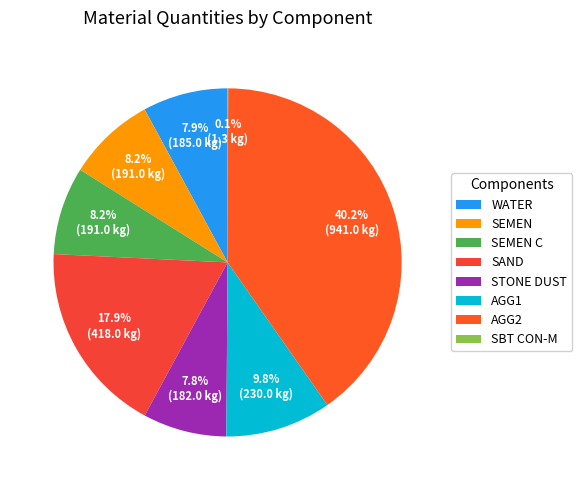

How much of the chart is everything except SEMEN C?

91.8%